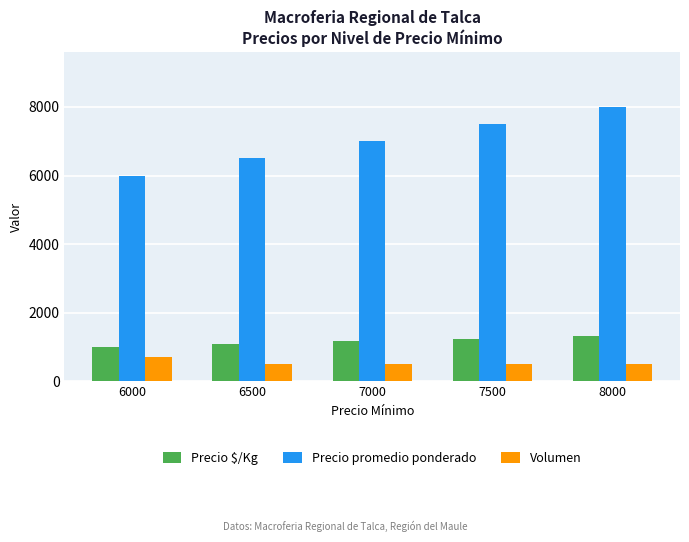

What is the smallest value displayed?

500